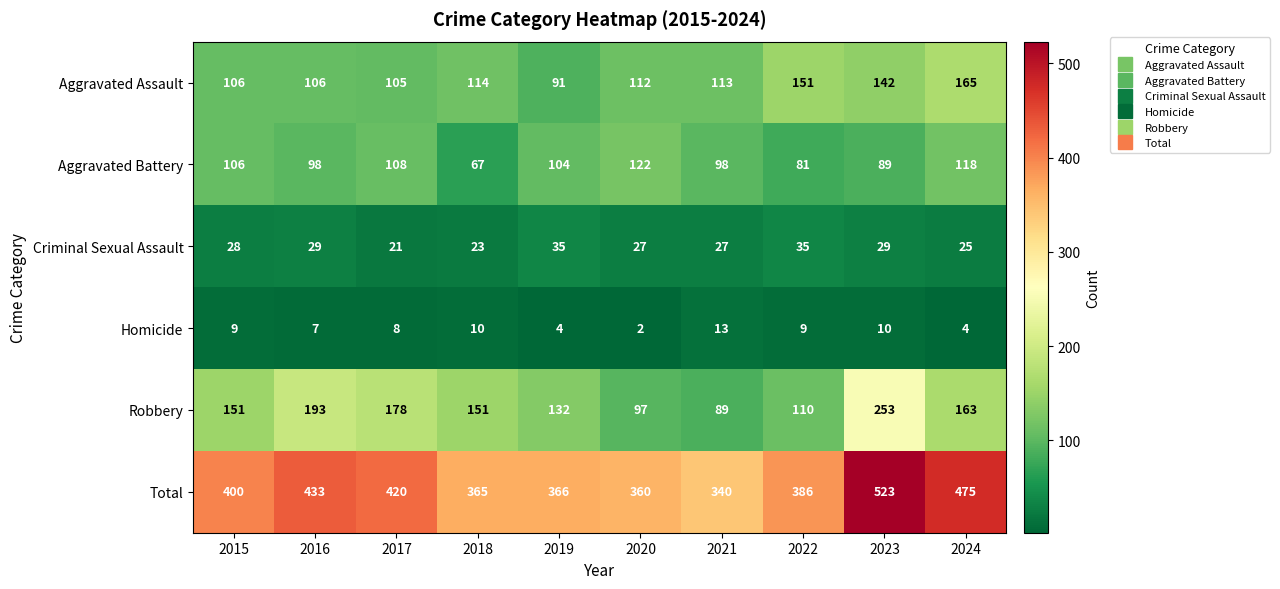

Between 2019 and 2021, which series saw the biggest shift?

Robbery